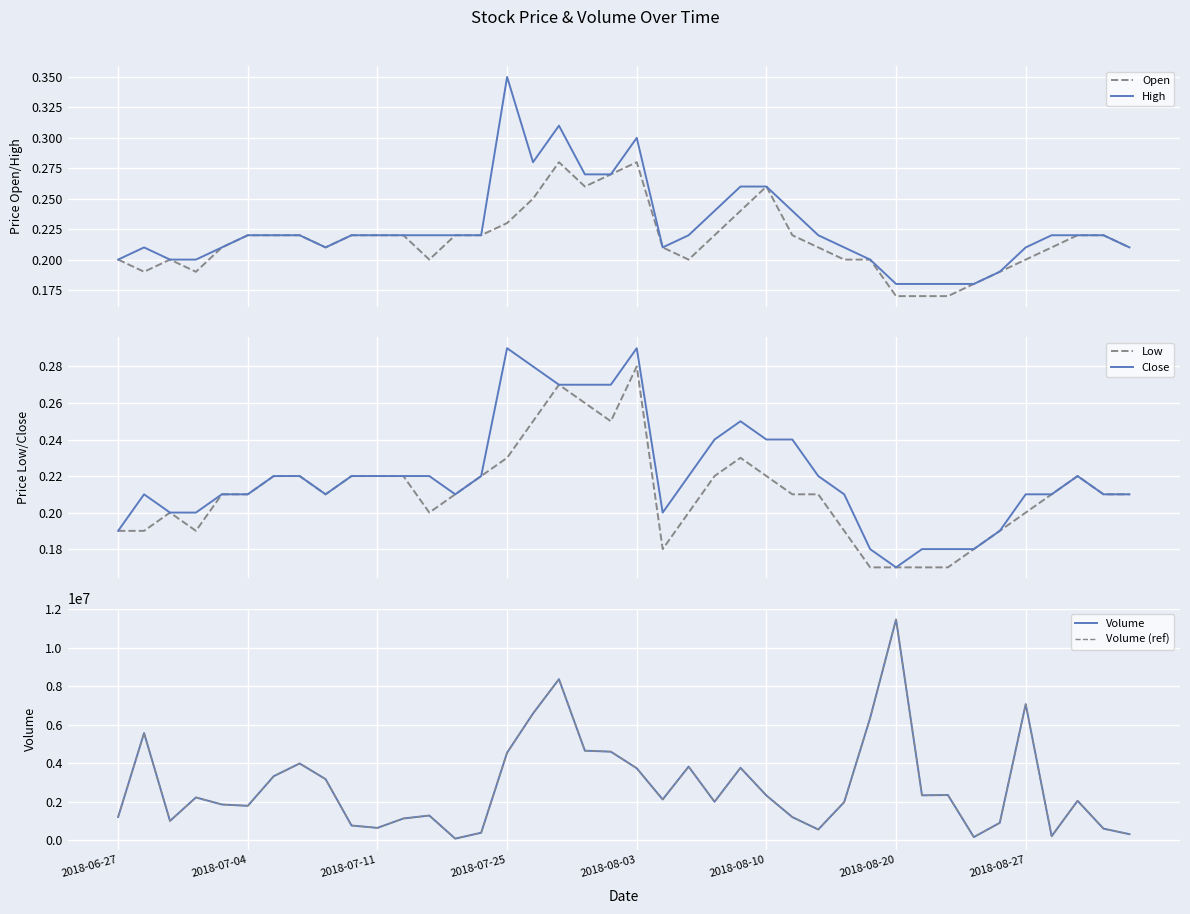

Is this an area chart (filled region under the line)?

No